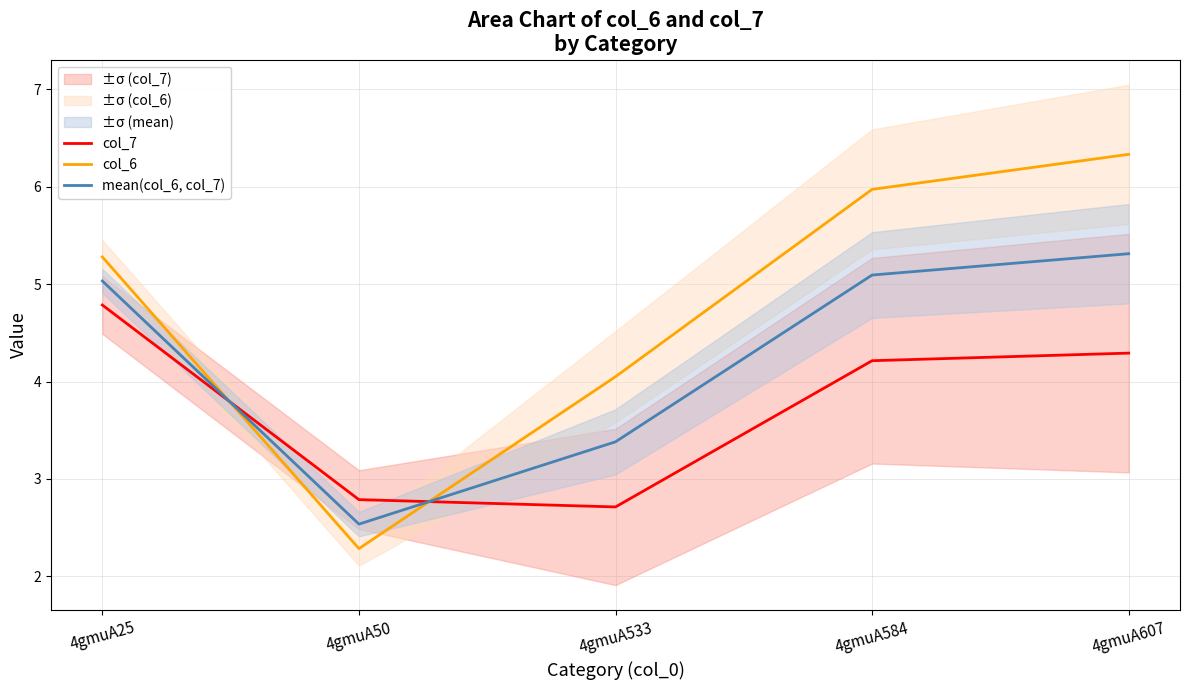

What is the difference between the highest and lowest values at 4gmuA25?

0.5